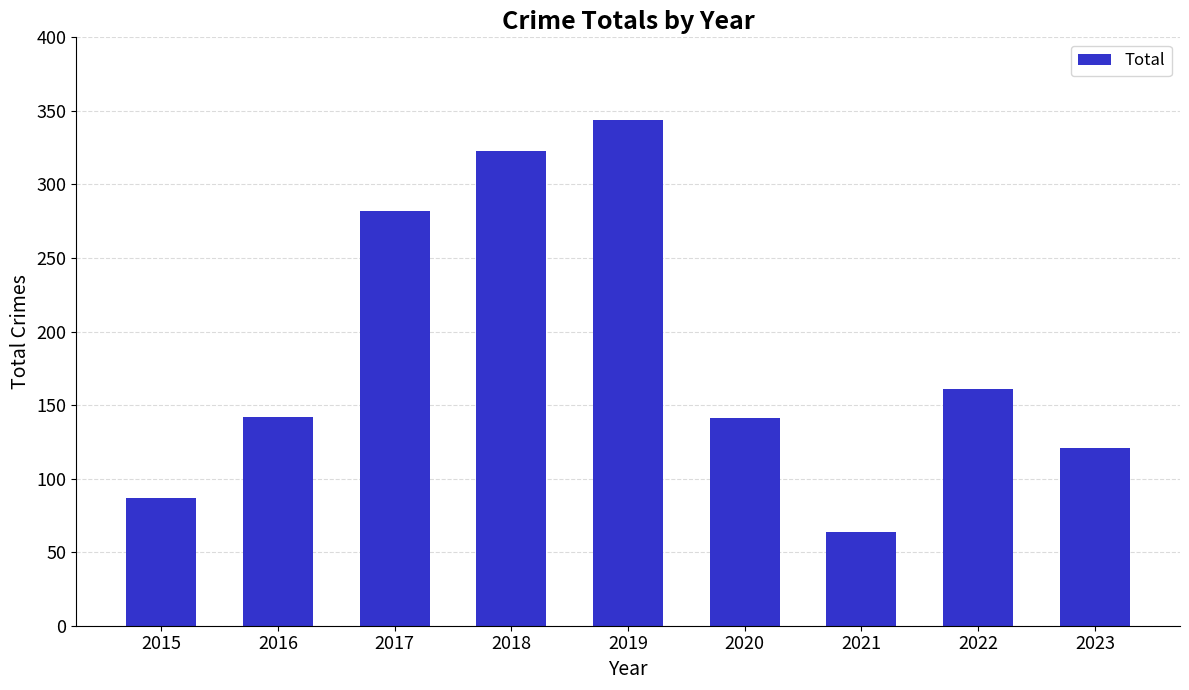

What is the value of the 9th bar from the left?

121